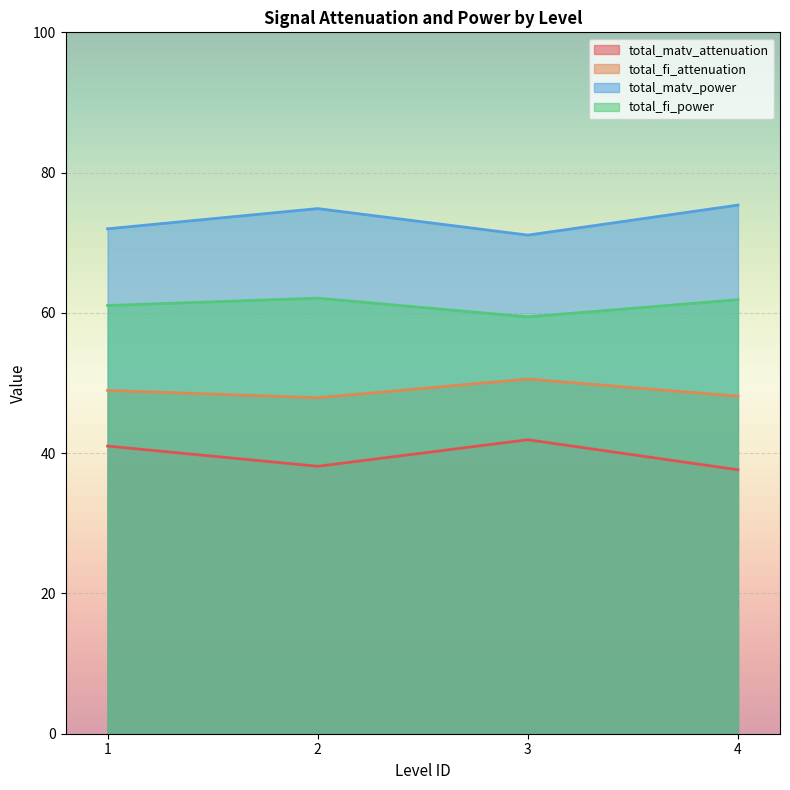

Between 3 and 1, which is larger?

3